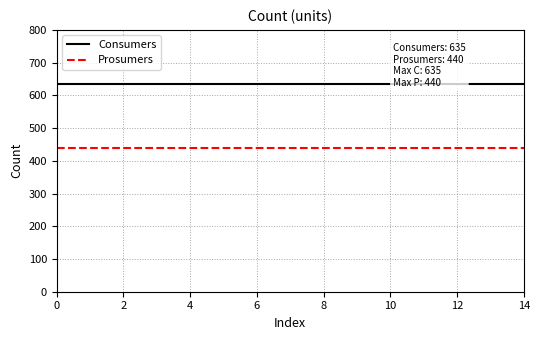

Reading right to left, extract all data points from this chart.

Consumers: 635	635	635	635	635	635	635	635	635	635	635	635	635	635	635
Prosumers: 440	440	440	440	440	440	440	440	440	440	440	440	440	440	440